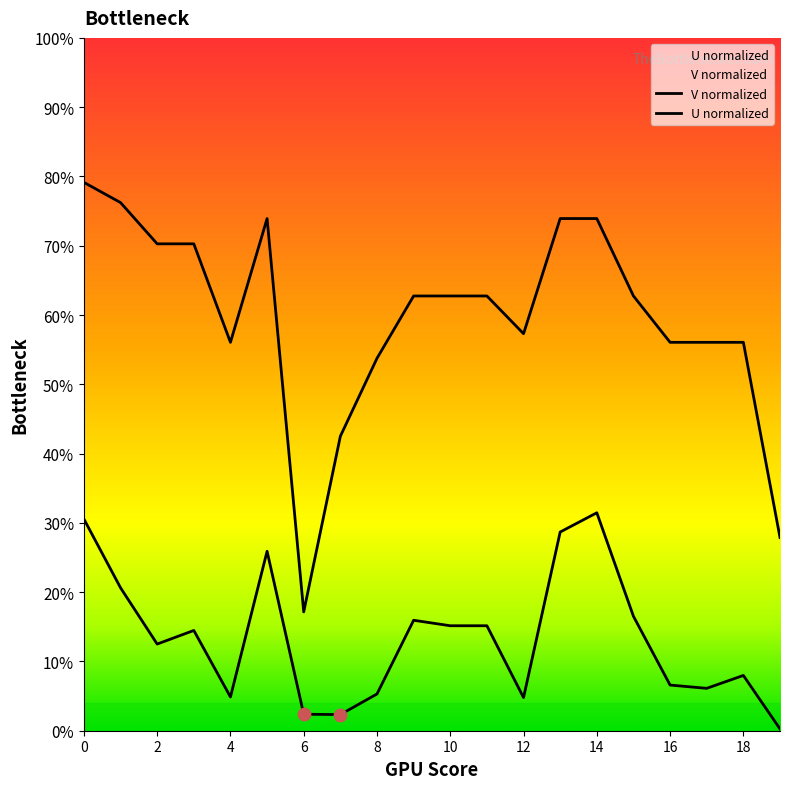

Is the value of U normalized at 18 greater than the value of V normalized at 18?

No